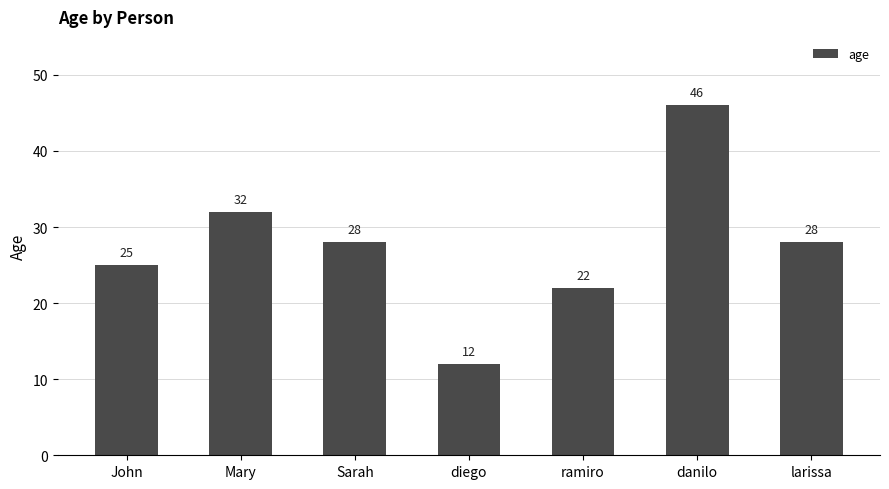

What is the ratio of the value at ramiro to the value at larissa?

0.8